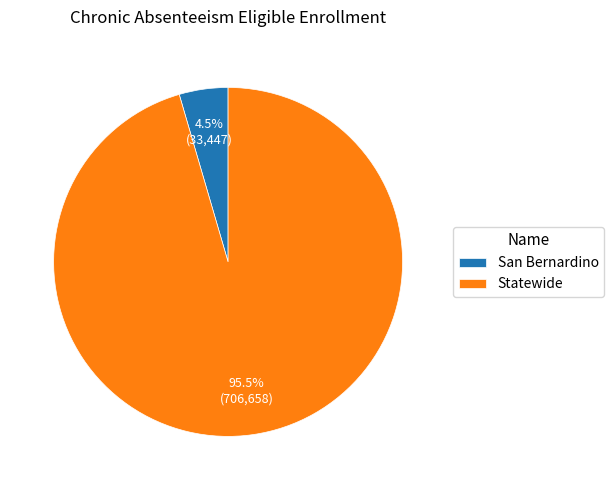

Is it true that San Bernardino is 15% of the pie?

False